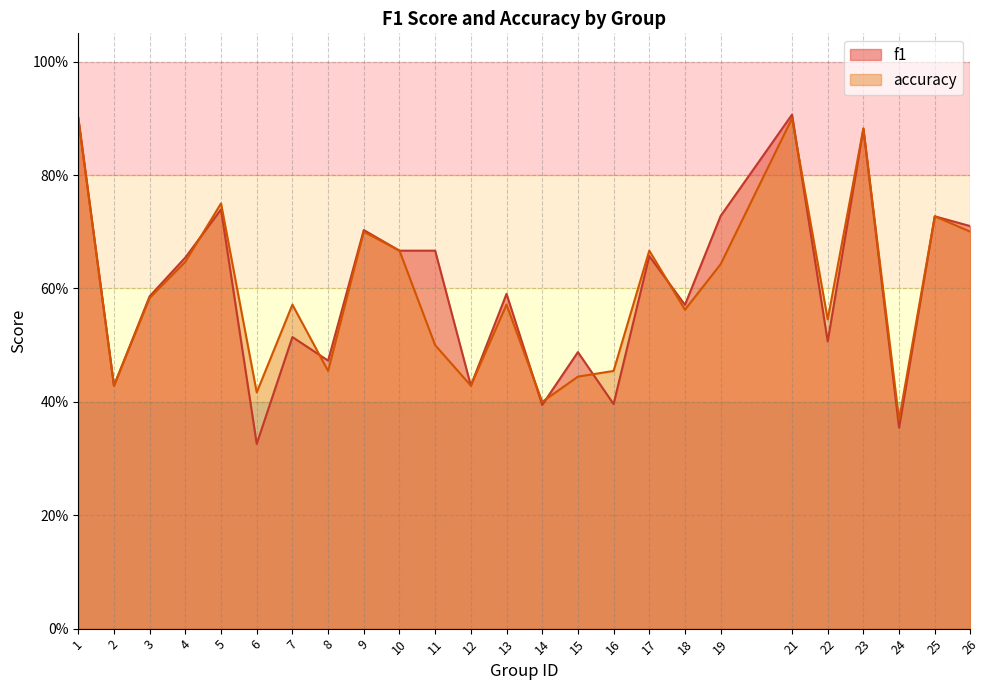

What are all the series names shown in the legend?

f1, accuracy